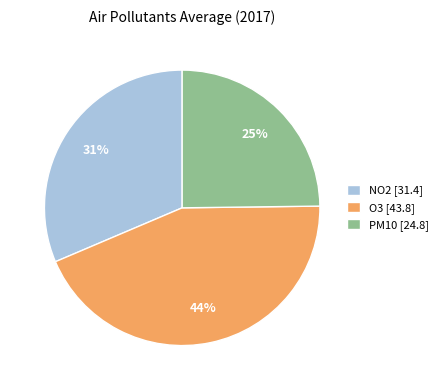

What is the ratio of the value at PM10 to the value at O3?

0.6